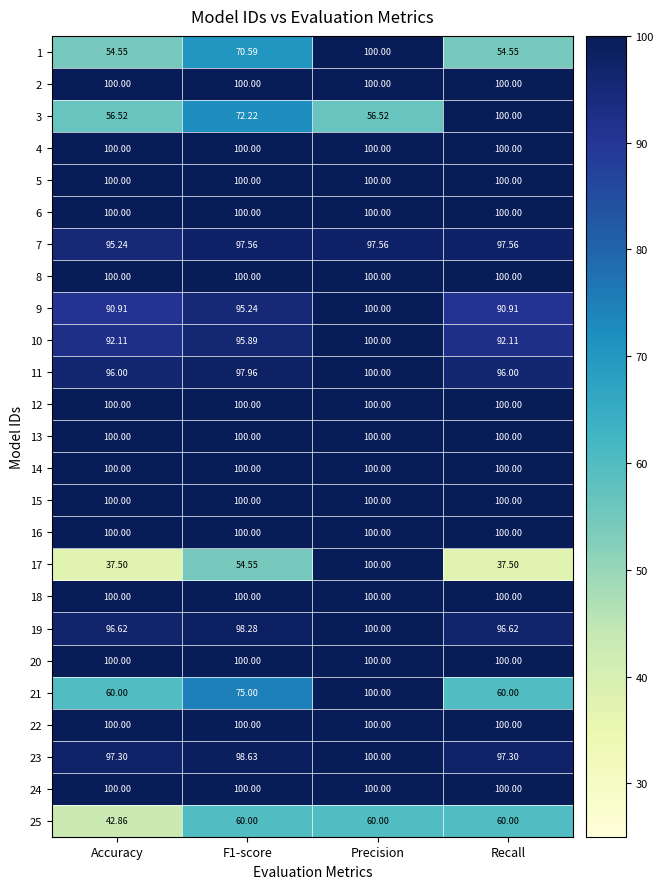

Between F1-score and Recall, which series saw the biggest shift?

3